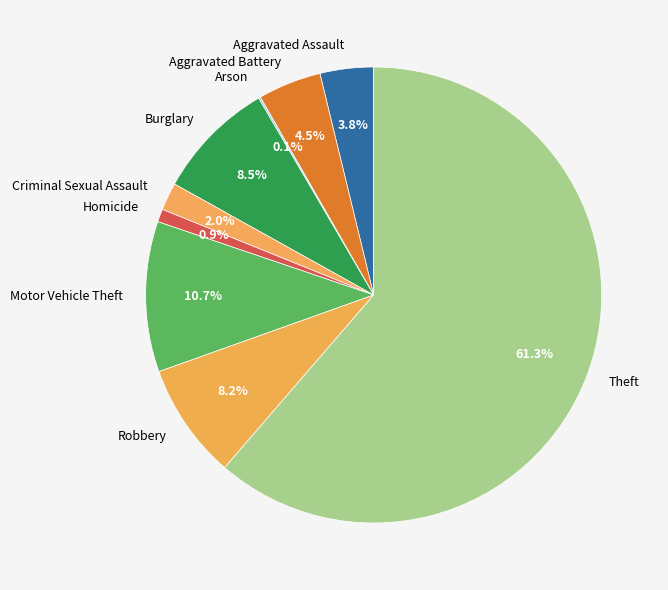

What is the ratio of the value at Motor Vehicle Theft to the value at Aggravated Assault?

2.8